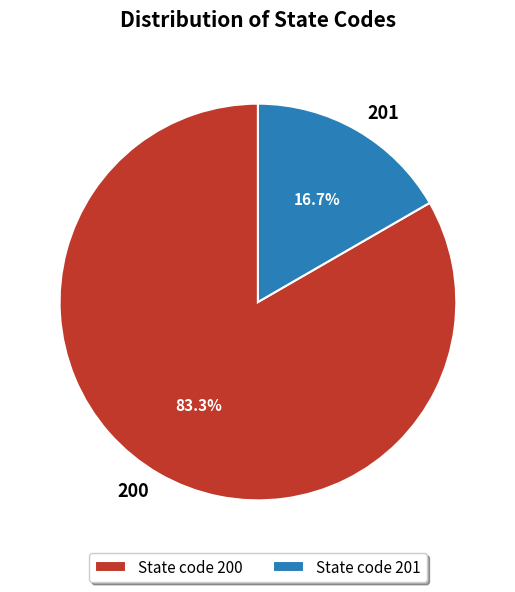

What is the majority slice?

State code 200